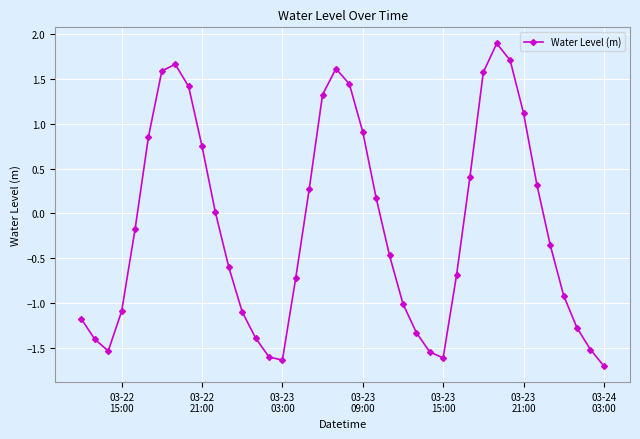

What is the difference between the maximum and minimum values?

3.6